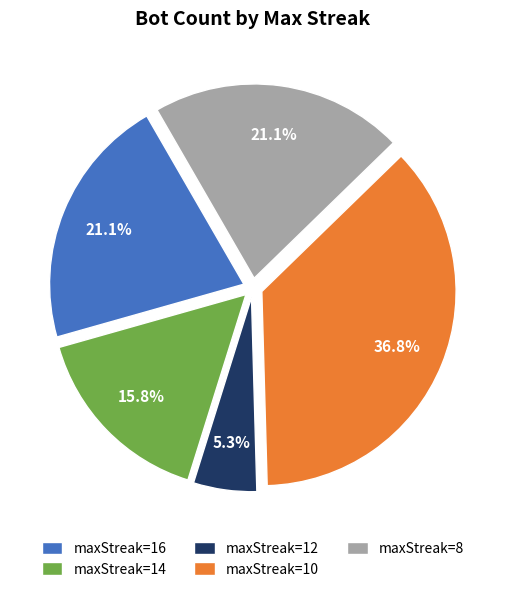

Which slice is the smallest?

maxStreak=12